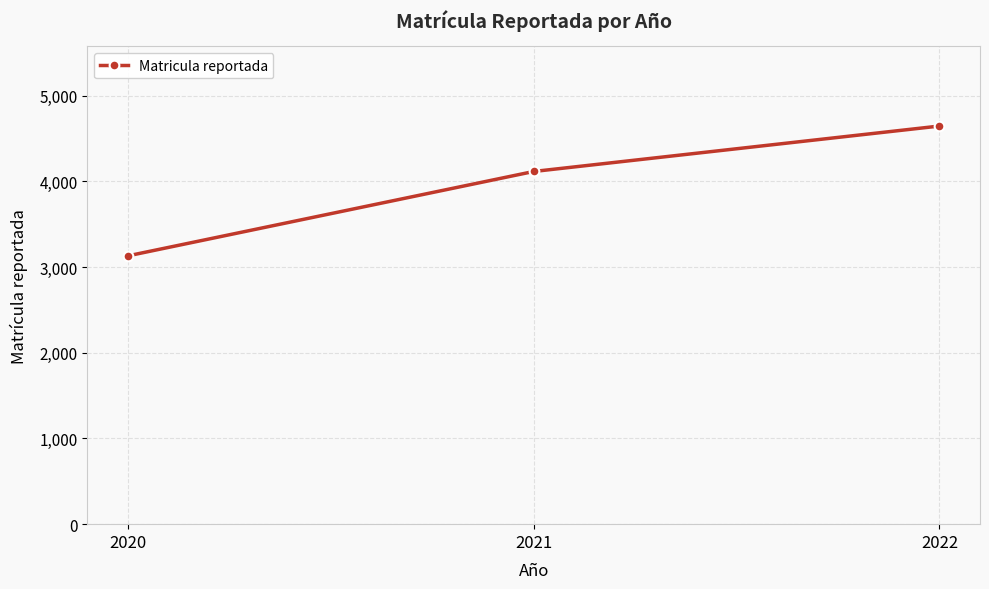

Reading left to right, transcribe all the data shown in this chart.

2020=3130	2021=4114	2022=4644